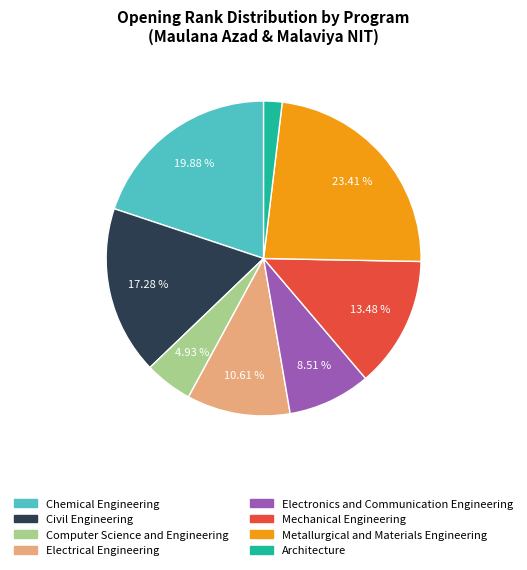

To the nearest percent, what is the difference between the Electronics and Communication Engineering and Metallurgical and Materials Engineering slice percentages?

15%